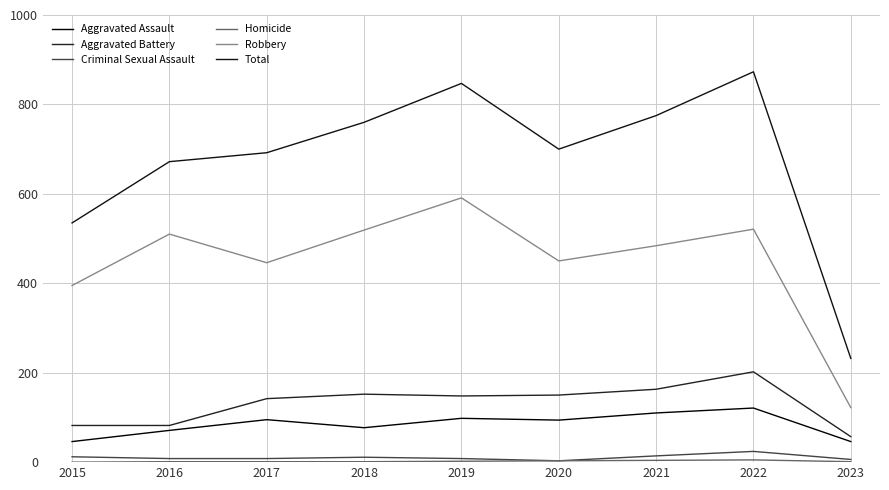

Count the number of categories in the chart.

9